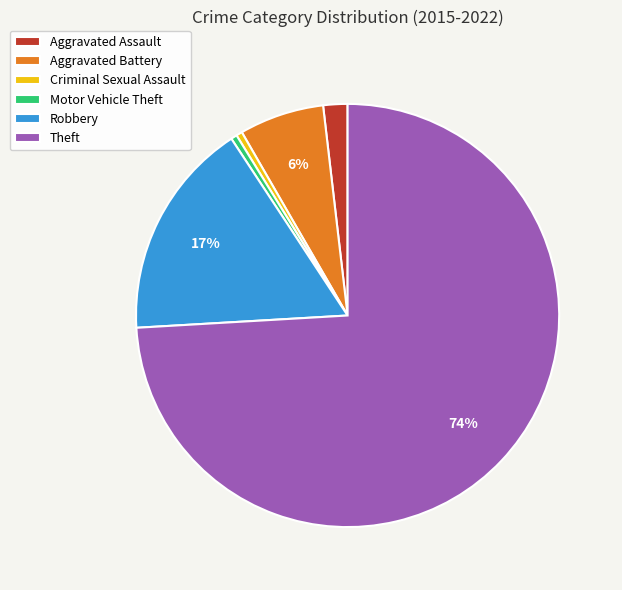

Do Robbery and Aggravated Assault together represent more than half of the pie?

No